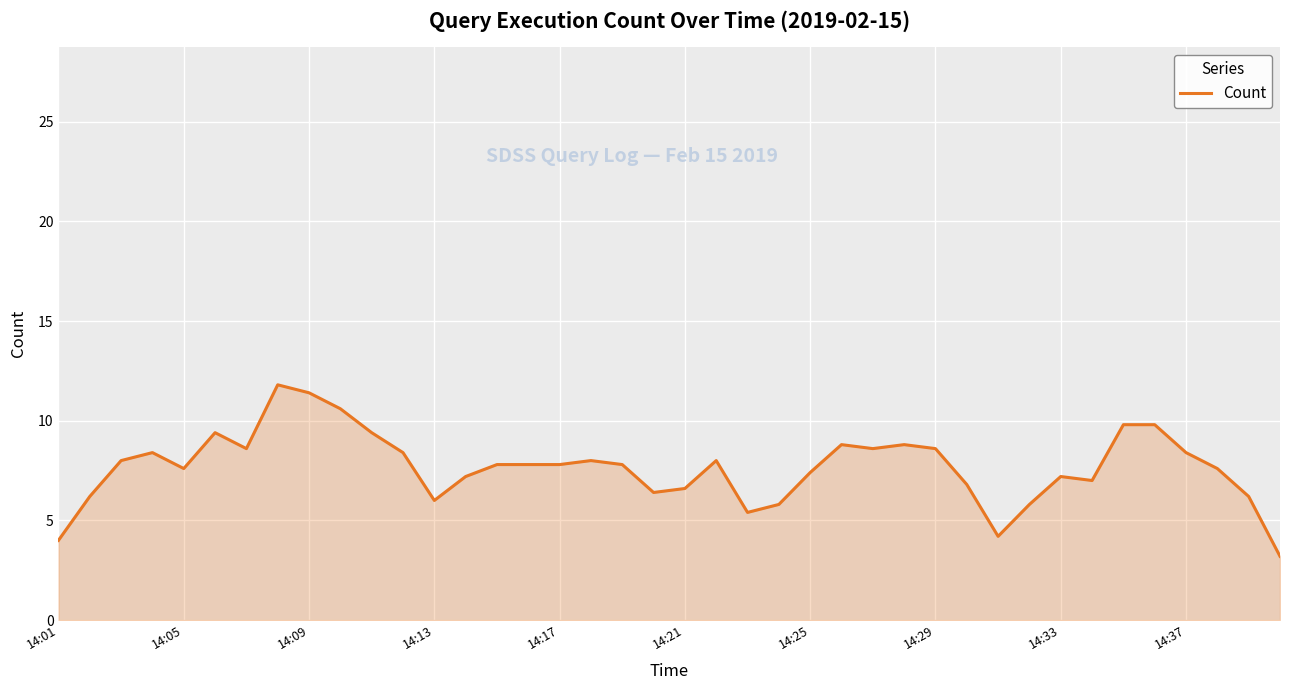

True or false: there are more than 0 points higher than both neighbors.

True